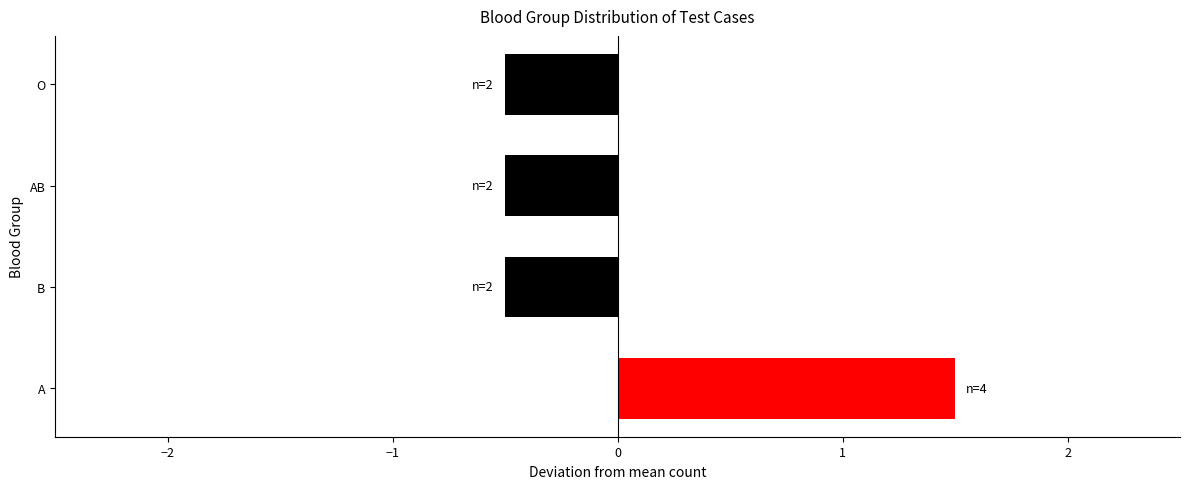

What is the minimum value shown in the chart?

-0.5